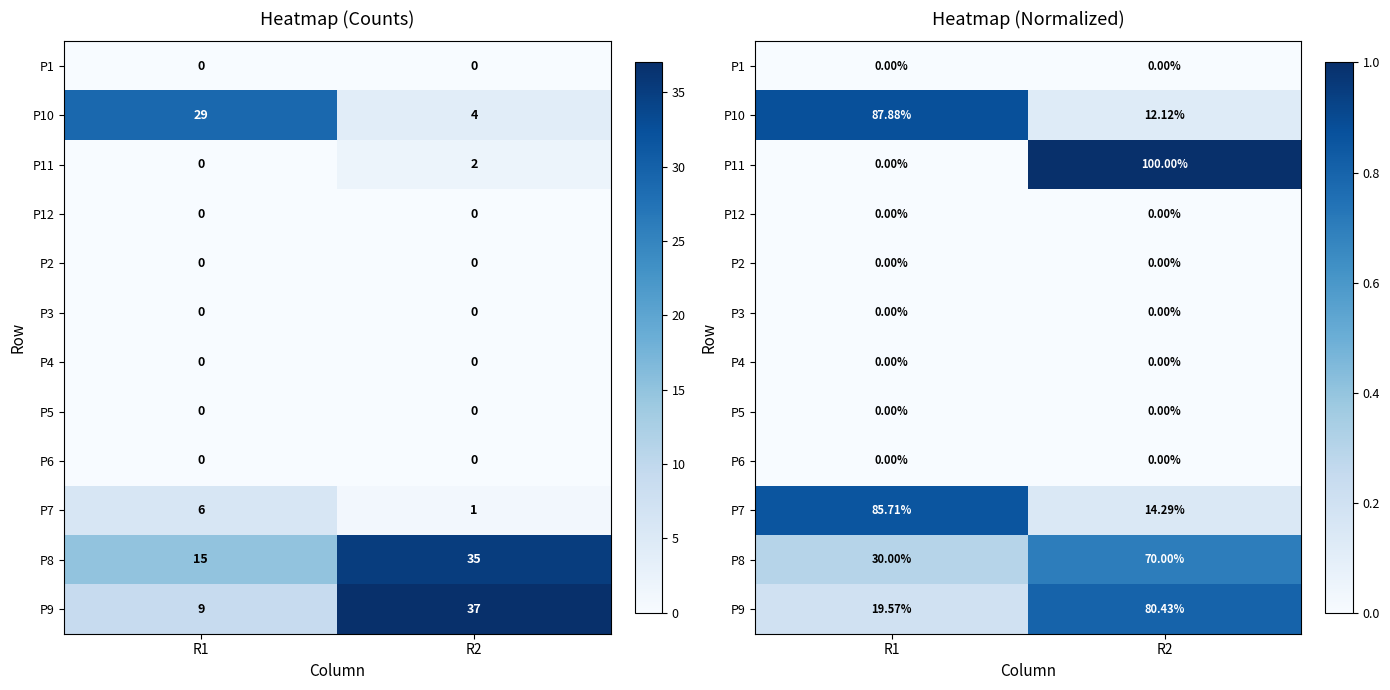

Is it true that P8 equals 0.3 at R1?

True